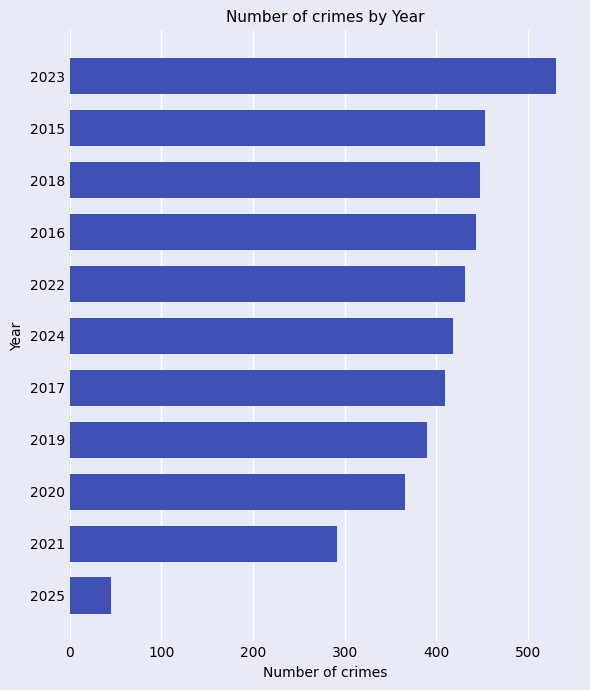

What is the maximum value shown in the chart?

530